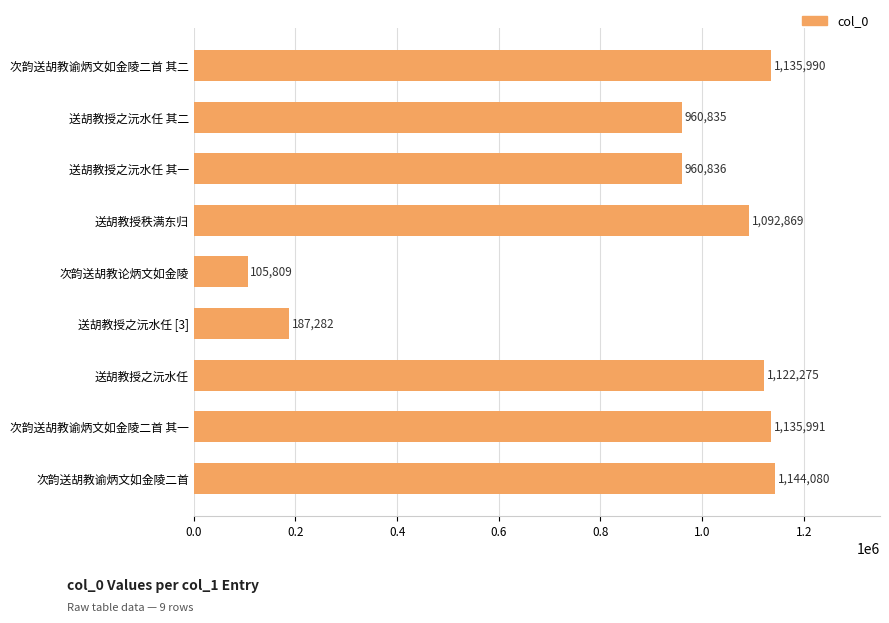

Does the chart contain stacked bars?

No